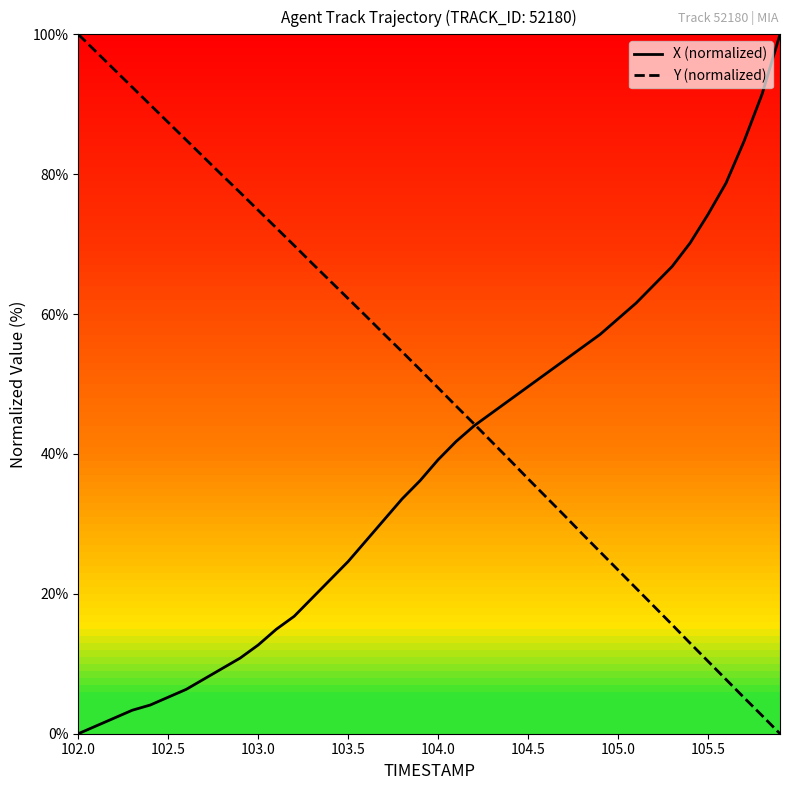

List the series in order of their overall mean, highest first.

Y (normalized), X (normalized)